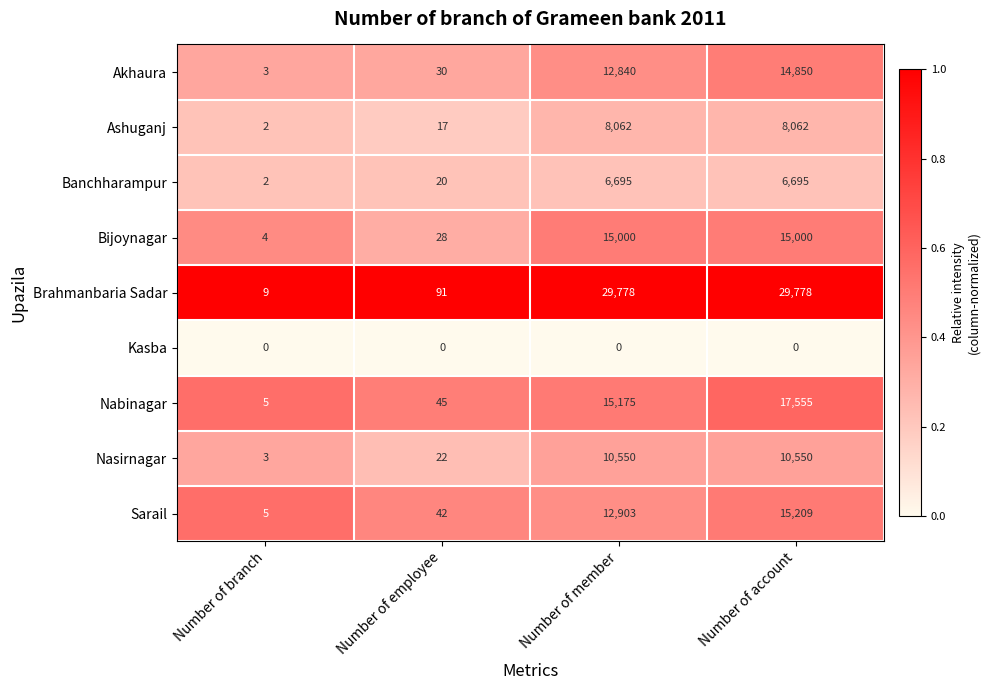

What is the sum of all Ashuganj values?

16143